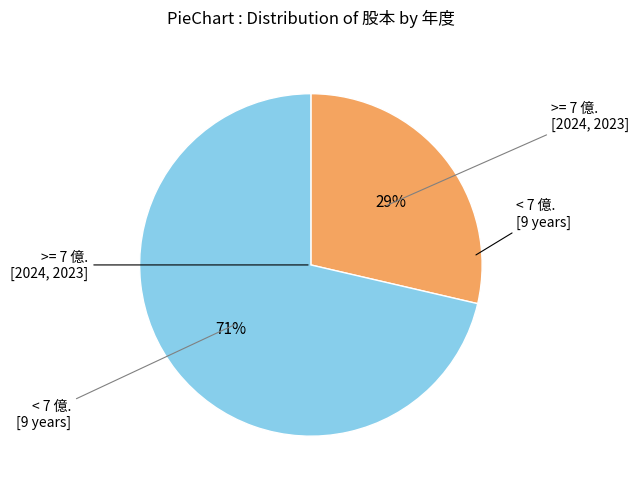

Between >= 7 億. [2024, 2023] and < 7 億. [9 years], which is larger?

< 7 億. [9 years]